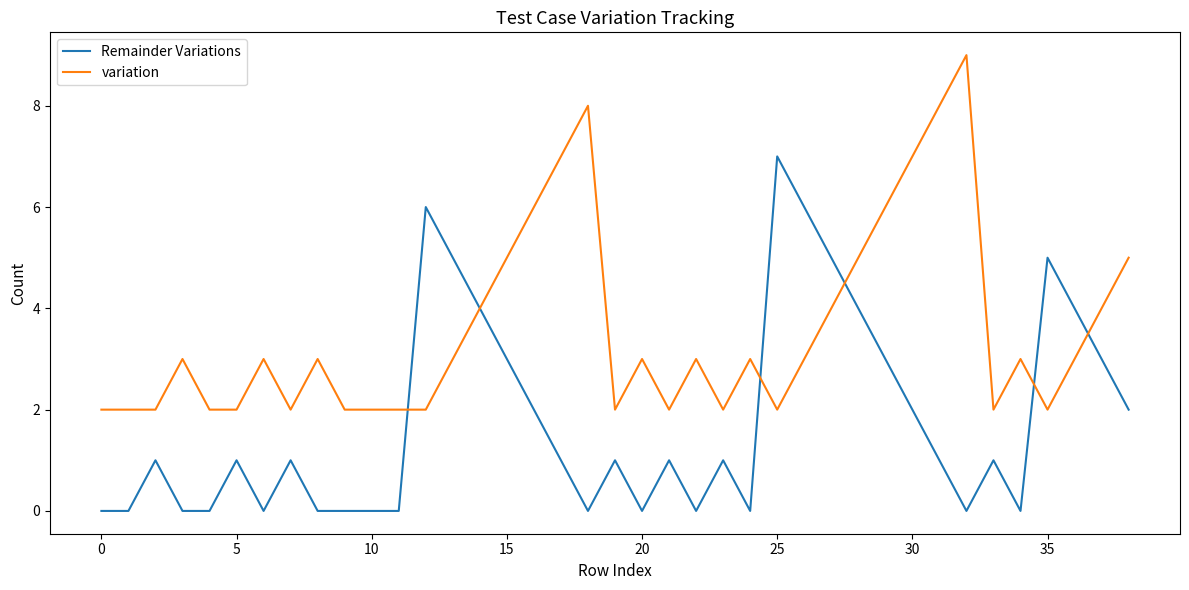

Rank the series by their maximum value, from lowest to highest.

Remainder Variations, variation